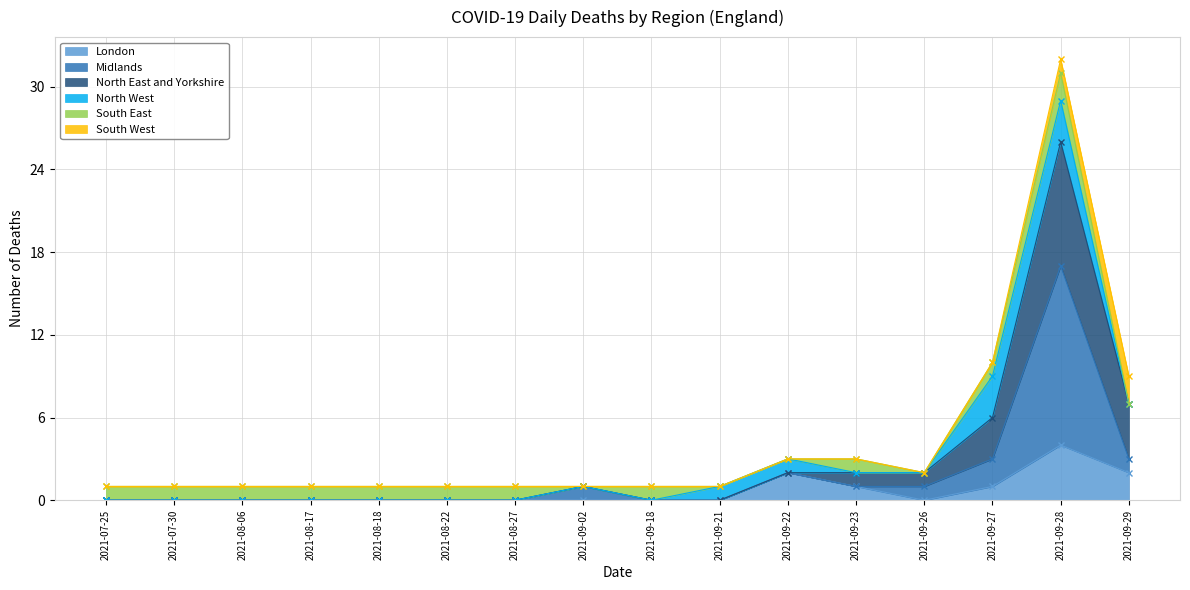

What is the difference between the second highest and minimum values in the London series?

2